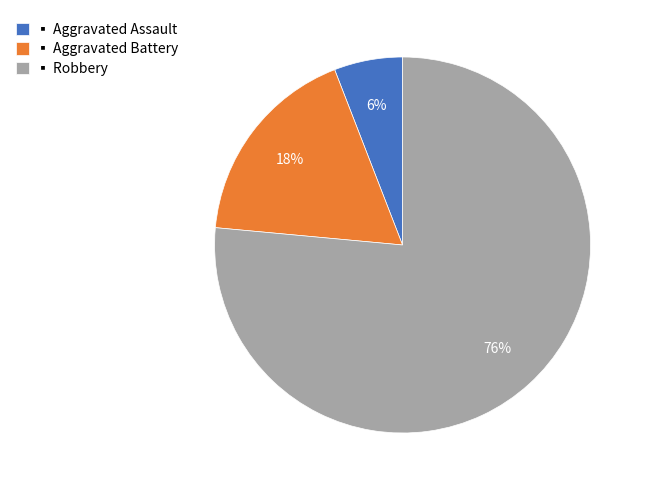

Rank the categories by value from lowest to highest.

▪ Aggravated Assault, ▪ Aggravated Battery, ▪ Robbery